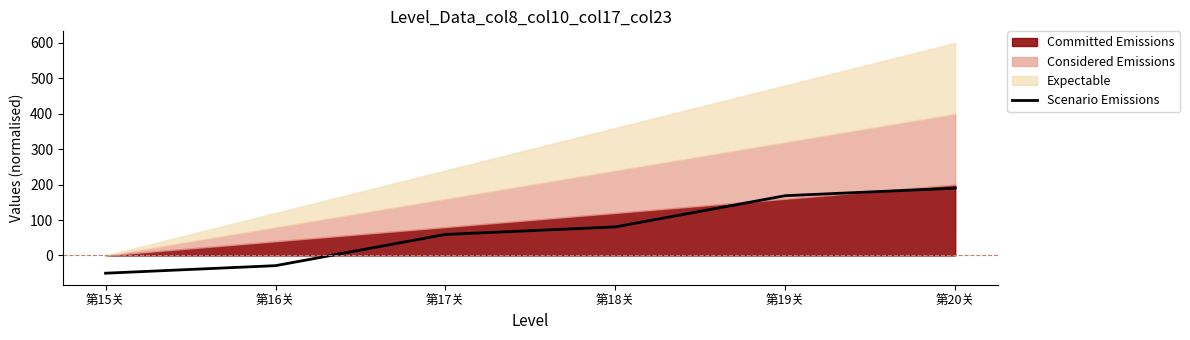

The value at 第17关 is 59.4. True or false?

True